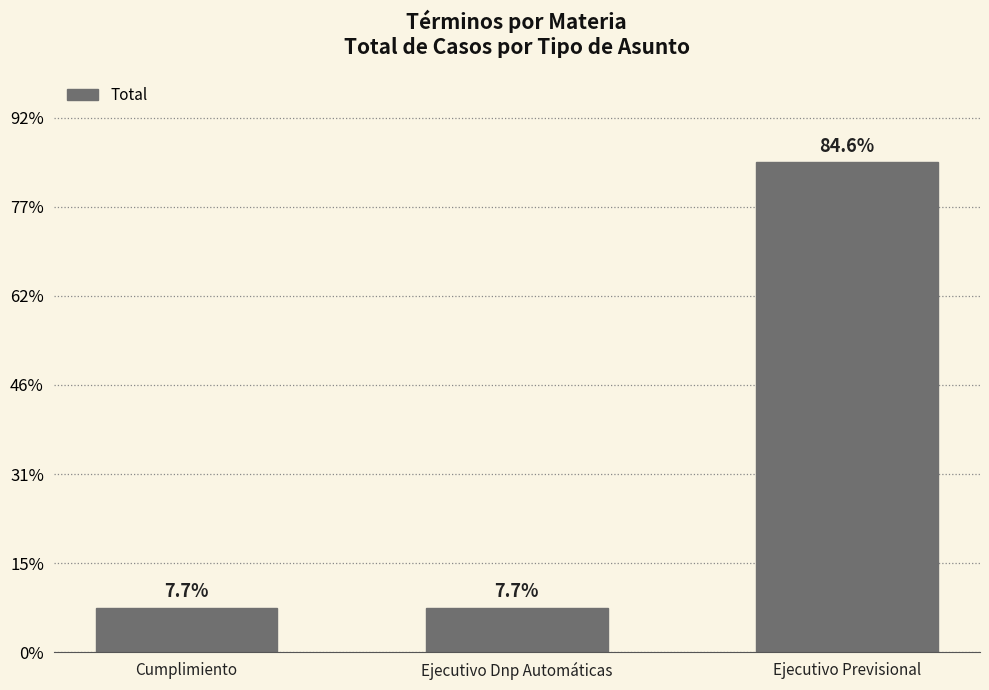

Which has a higher value, Cumplimiento or Ejecutivo Previsional?

Ejecutivo Previsional